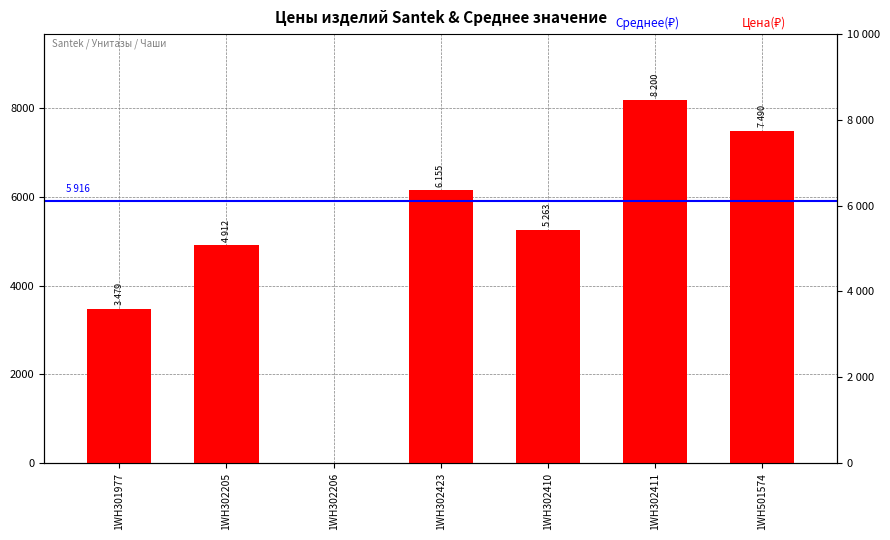

Rank the categories by value from lowest to highest.

1WH302206, 1WH301977, 1WH302205, 1WH302410, 1WH302423, 1WH501574, 1WH302411